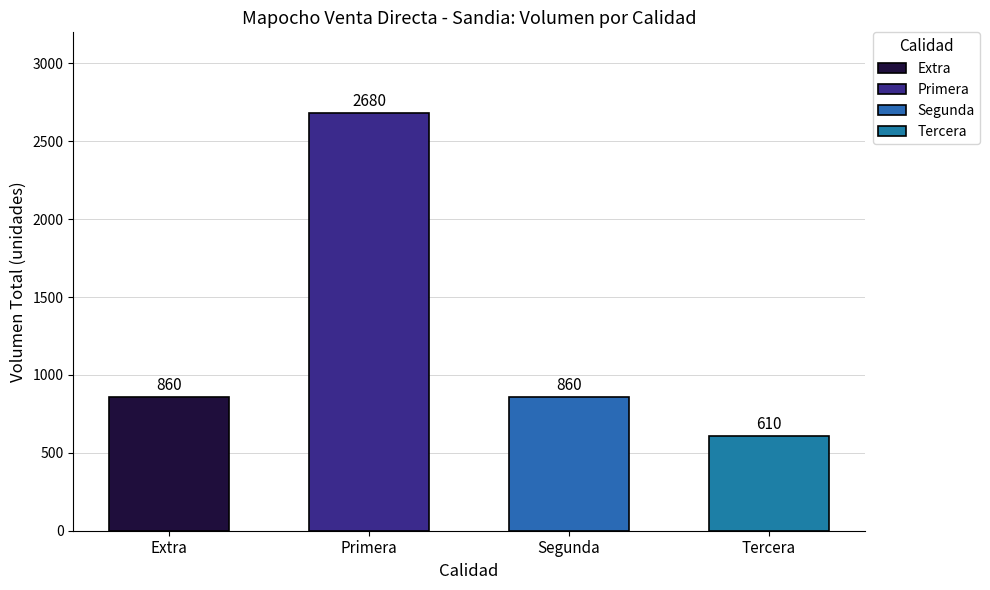

Which label corresponds to the largest value in the chart?

Primera